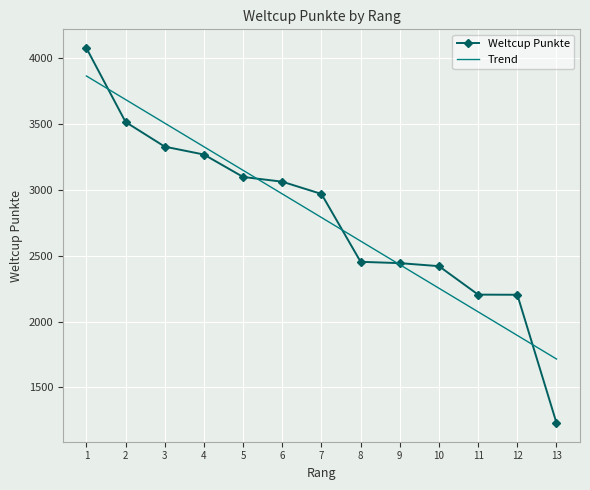

What value does the Trend series have at 2?

3684.3